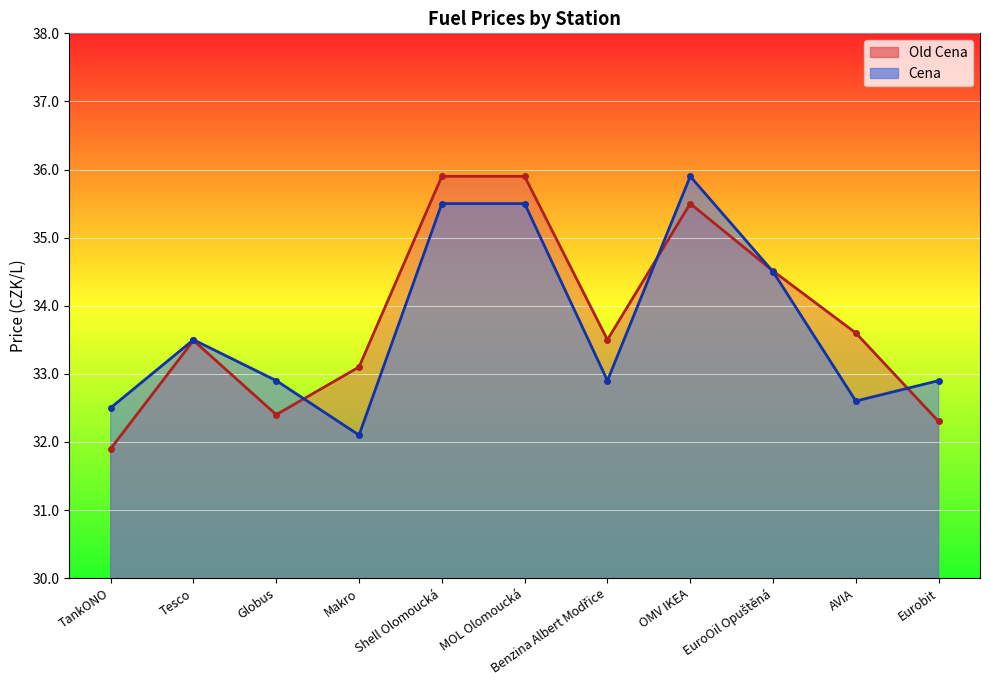

What is the spread (max minus min) of values at MOL Olomoucká?

0.4